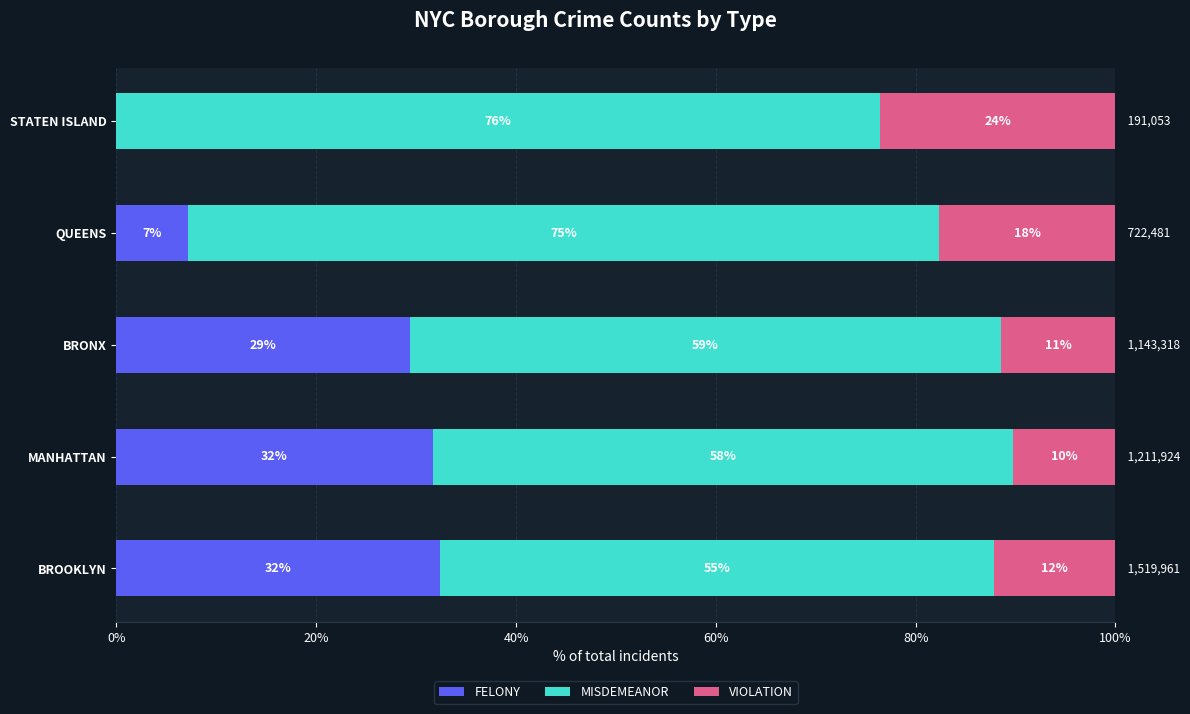

What are all the series names shown in the legend?

FELONY, MISDEMEANOR, VIOLATION